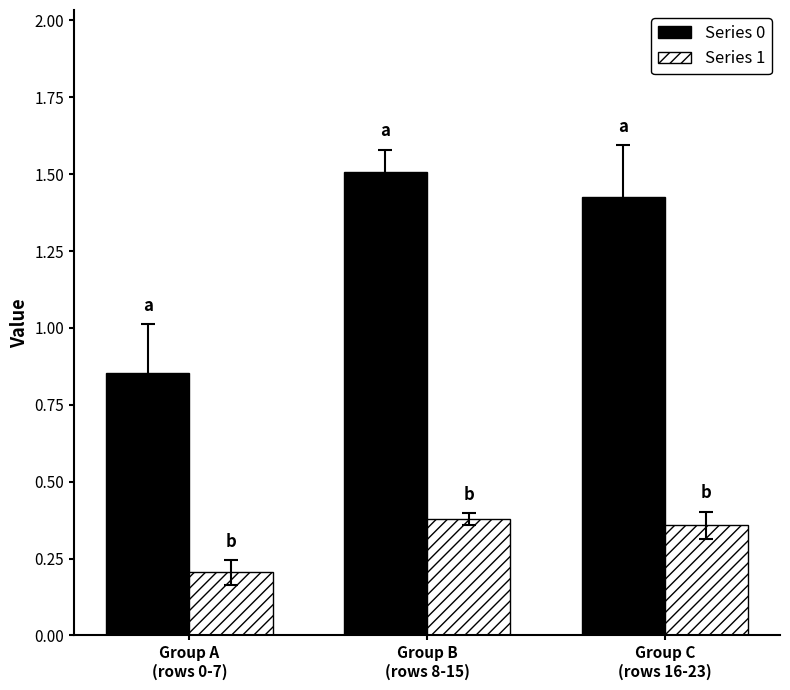

At Group B
(rows 8-15), list the series in order from largest to smallest.

Series 0, Series 1